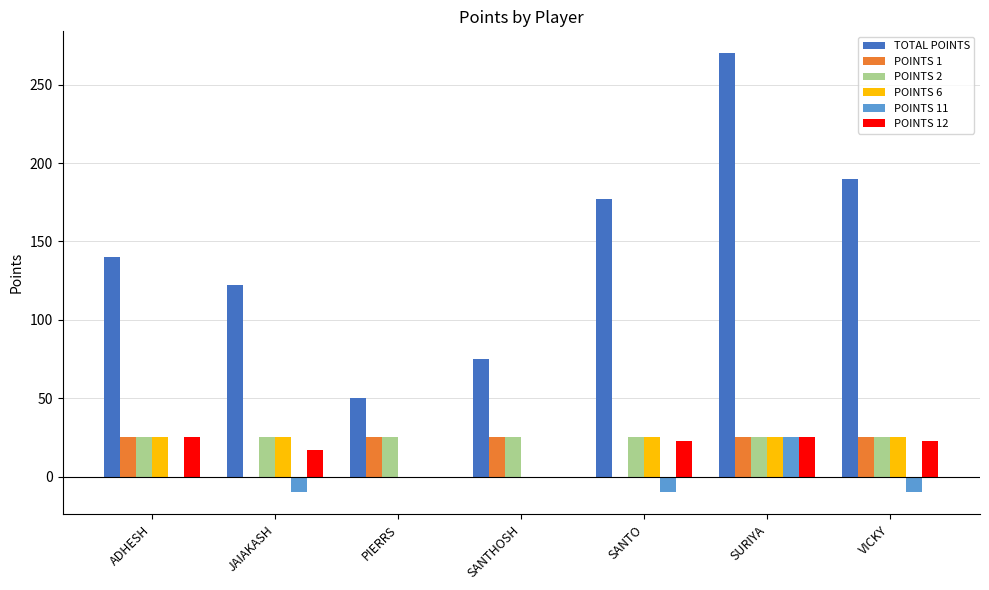

Reading right to left, extract all data points from this chart.

TOTAL POINTS: VICKY=190.0	SURIYA=270.0	SANTO=177.0	SANTHOSH=75.0	PIERRS=50.0	JAIAKASH=122.0	ADHESH=140.0
POINTS 1: VICKY=25.0	SURIYA=25.0	SANTO=0.0	SANTHOSH=25.0	PIERRS=25.0	JAIAKASH=0.0	ADHESH=25.0
POINTS 2: VICKY=25.0	SURIYA=25.0	SANTO=25.0	SANTHOSH=25.0	PIERRS=25.0	JAIAKASH=25.0	ADHESH=25.0
POINTS 6: VICKY=25.0	SURIYA=25.0	SANTO=25.0	SANTHOSH=0.0	PIERRS=0.0	JAIAKASH=25.0	ADHESH=25.0
POINTS 11: VICKY=-10.0	SURIYA=25.0	SANTO=-10.0	SANTHOSH=0.0	PIERRS=0.0	JAIAKASH=-10.0	ADHESH=0.0
POINTS 12: VICKY=22.5	SURIYA=25.0	SANTO=22.5	SANTHOSH=0.0	PIERRS=0.0	JAIAKASH=17.0	ADHESH=25.0